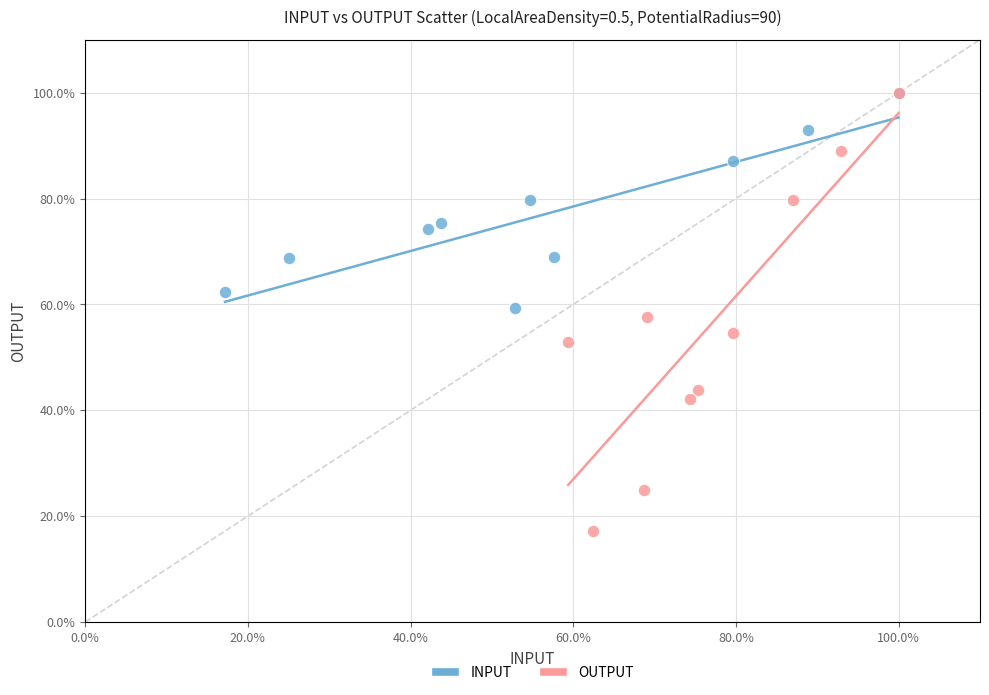

Which series has the largest Y range (max minus min)?

OUTPUT